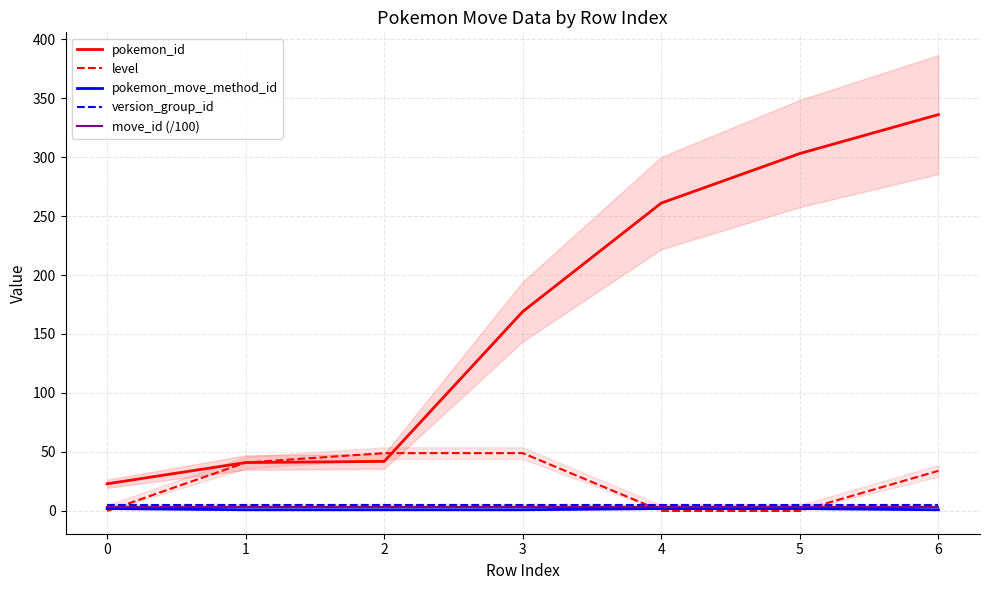

True or false: pokemon_id has a value of 155.4 at 4.

False